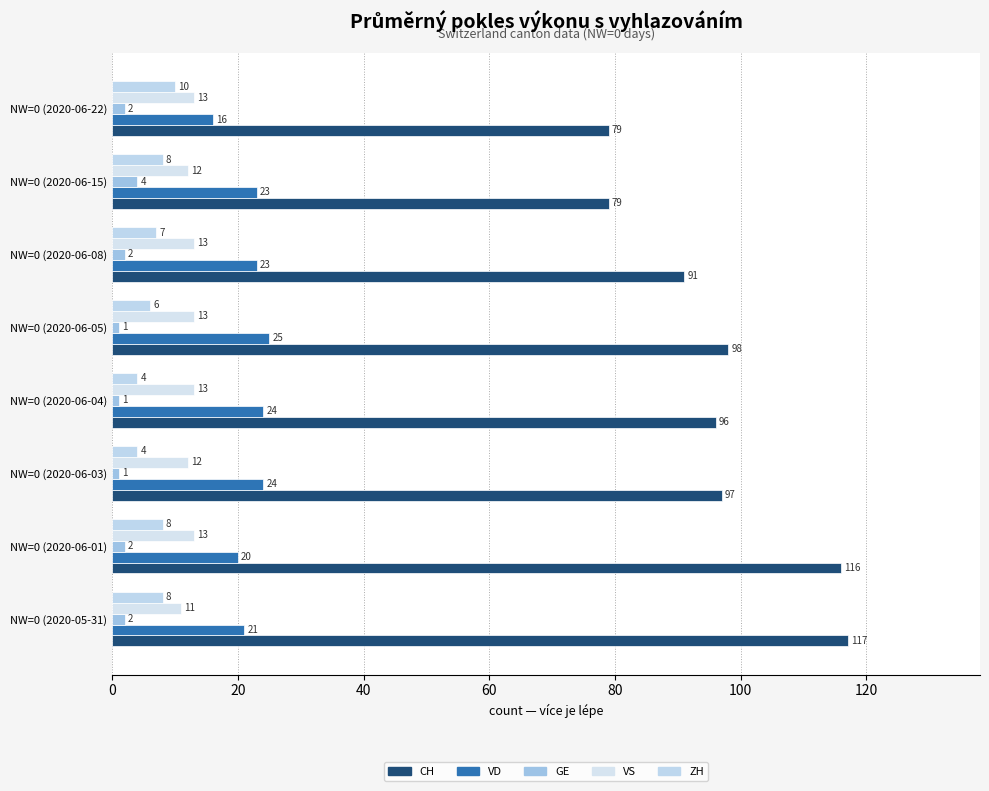

What is the sum of all GE values?

15